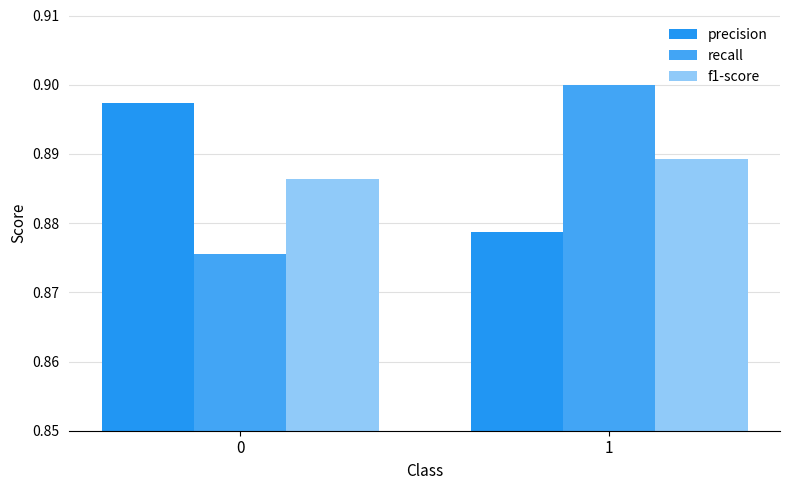

Is the value of f1-score at 1 greater than the value of precision at 0?

No